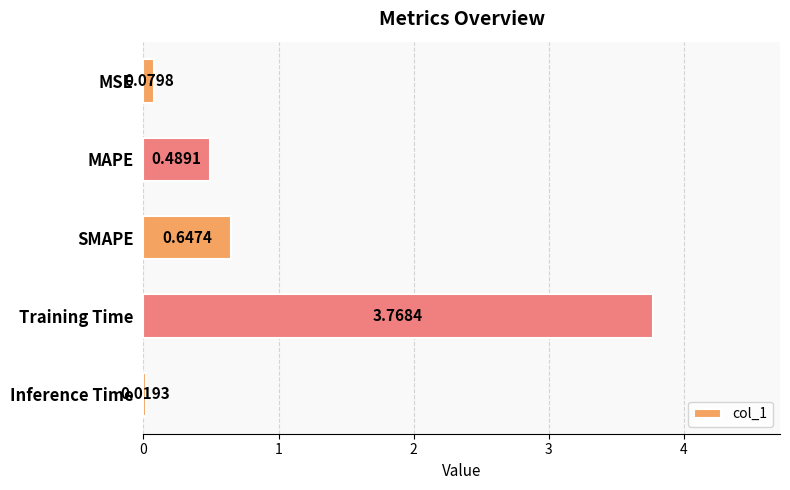

List the labels in order of value, largest first.

Training Time, SMAPE, MAPE, MSE, Inference Time